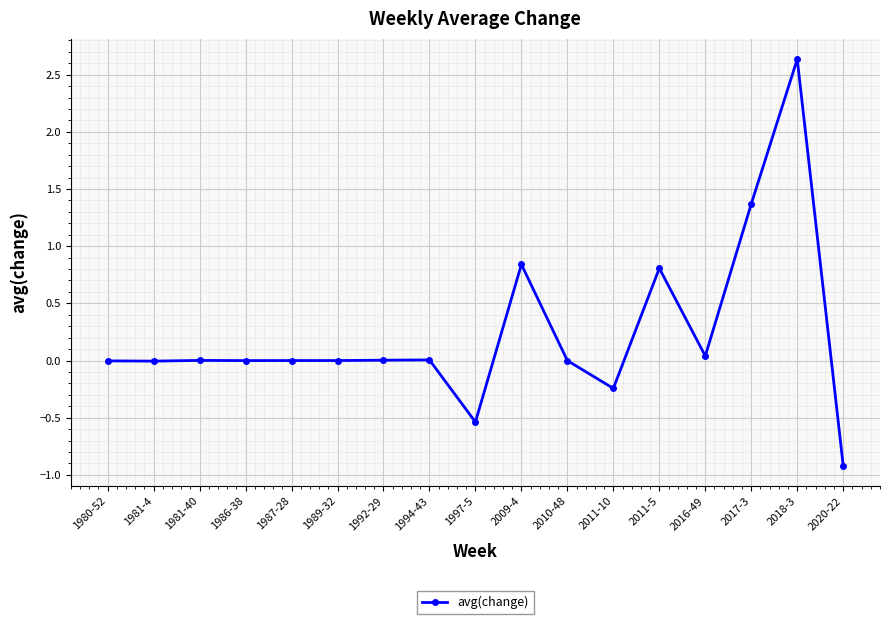

What is the label of the 17th point from the left?

2020-22